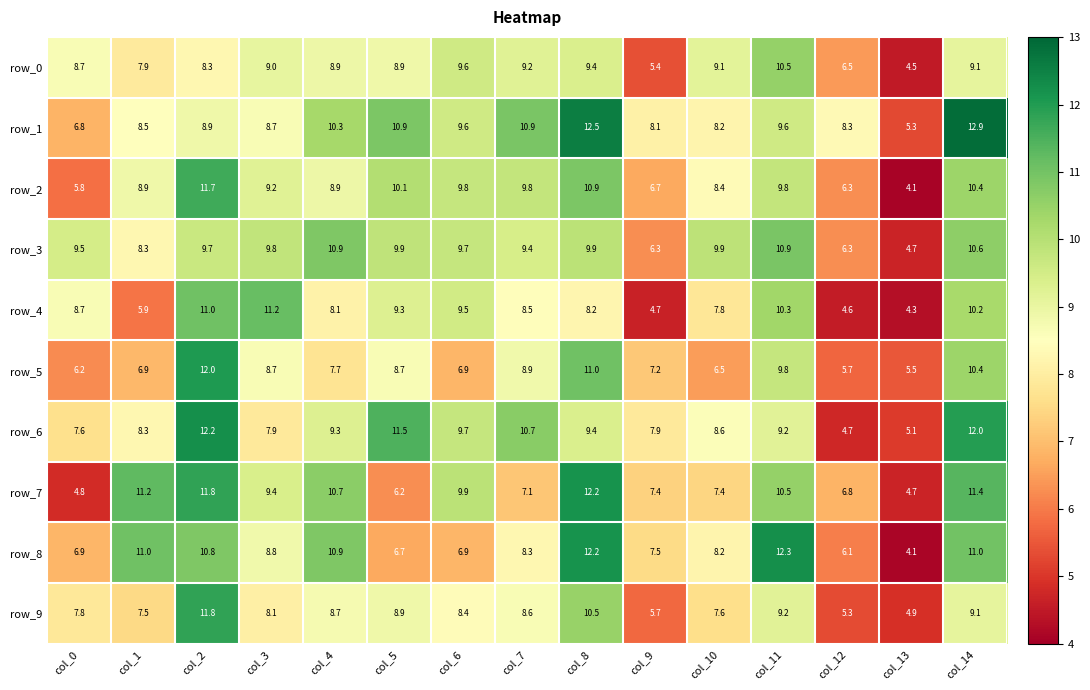

Which series changed the most between col_12 and col_13?

row_1